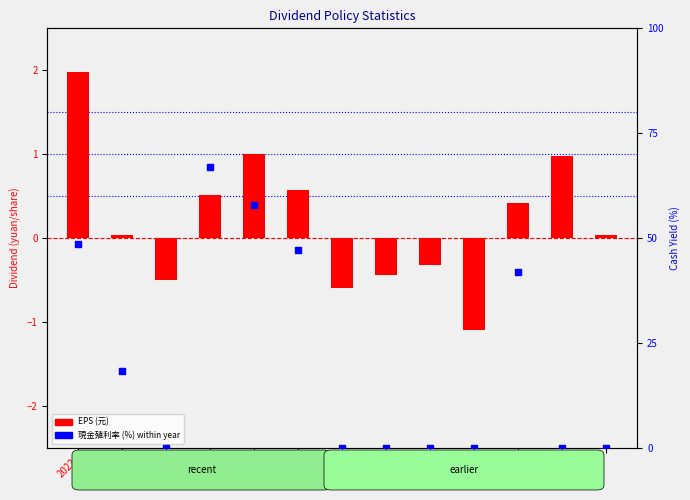

Is the value of EPS (元) at 2021 greater than the value of 現金殖利率 (%) at 2022?

No